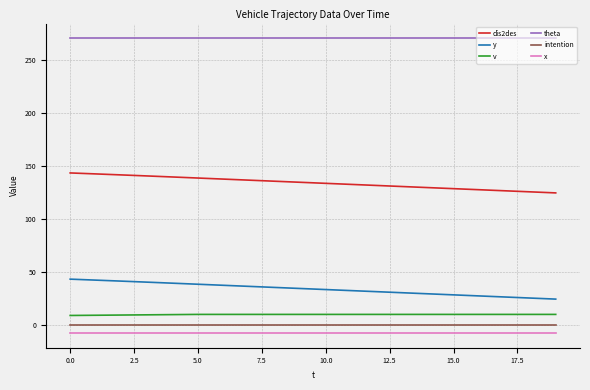

What is the smallest value displayed?

-7.5